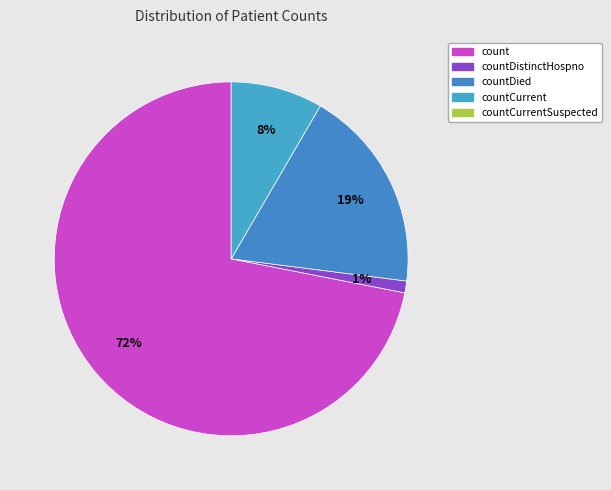

Count the number of slices in the pie.

4